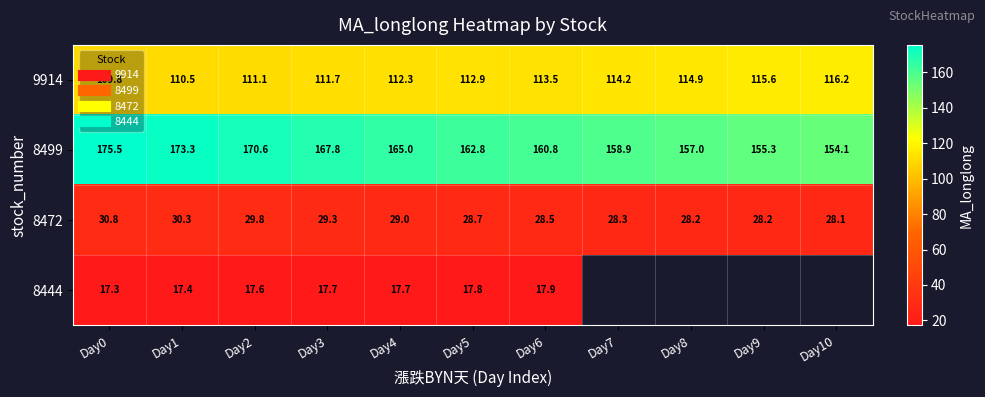

What is the average value of the 9914 series?

113.0